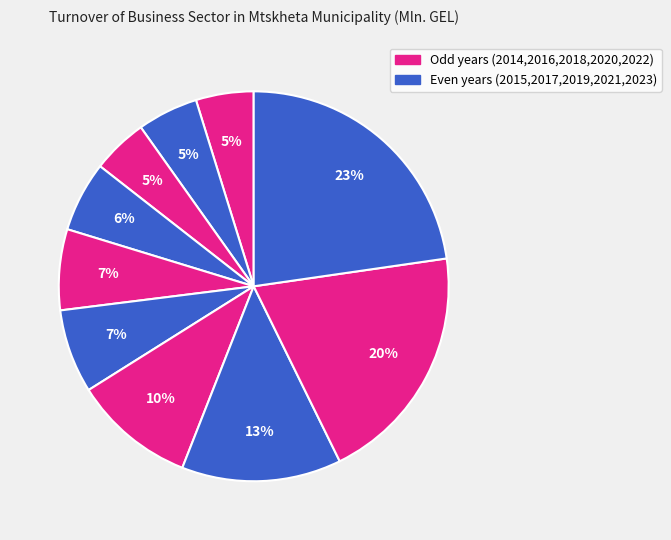

How many slices are in this pie chart?

10